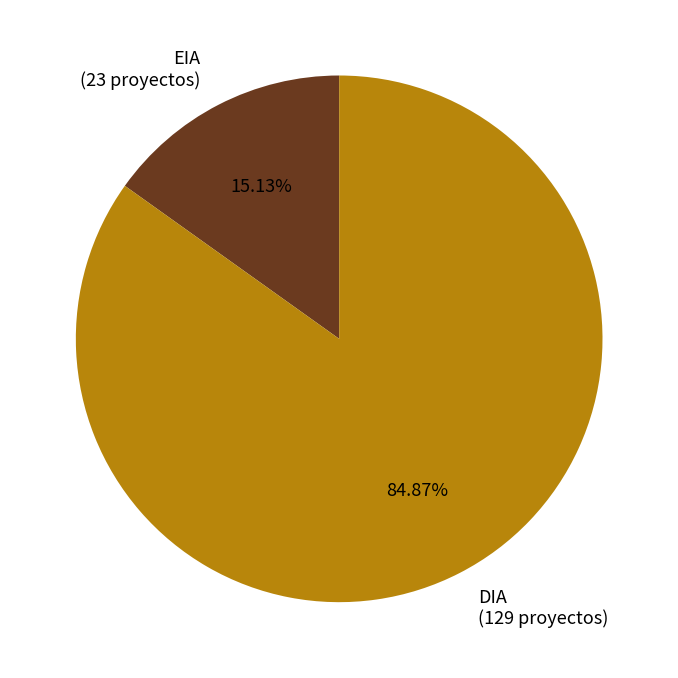

Is EIA the majority of the pie?

No